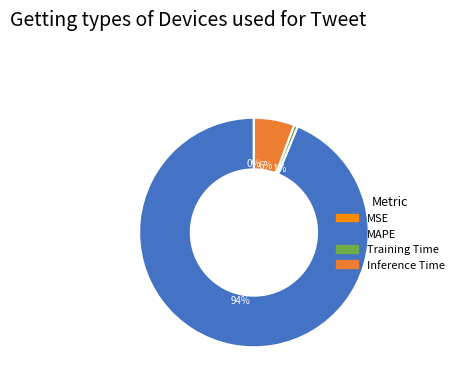

True or false: Inference Time accounts for 18% of the total.

False